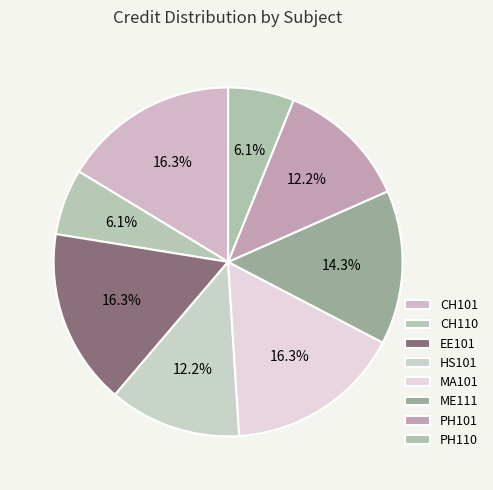

How many slices are in this pie chart?

8